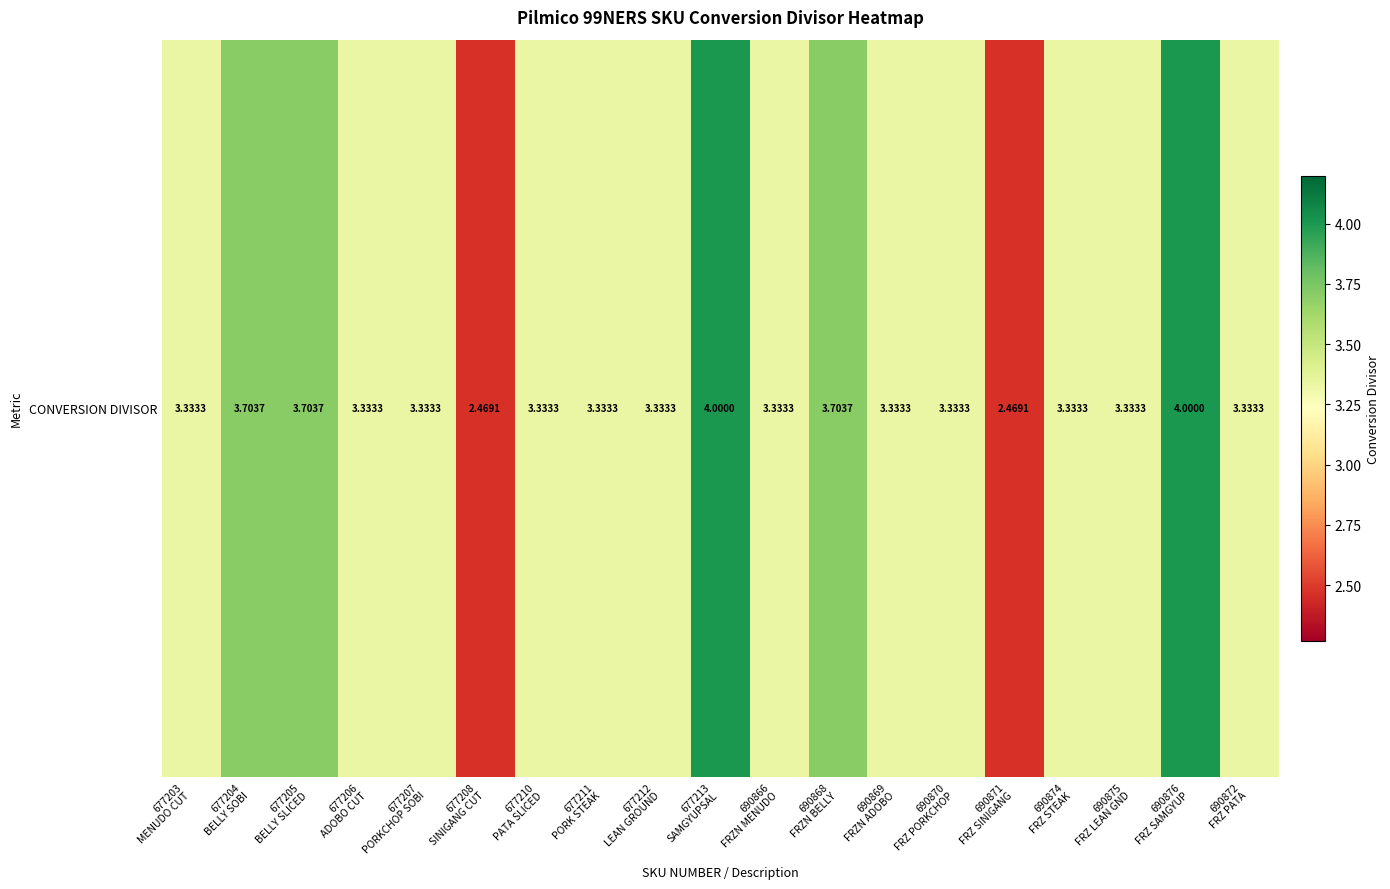

Rank the categories by value from lowest to highest.

677208
SINIGANG CUT, 690871
FRZ SINIGANG, 677203
MENUDO CUT, 677206
ADOBO CUT, 677207
PORKCHOP SOBI, 677210
PATA SLICED, 677211
PORK STEAK, 677212
LEAN GROUND, 690866
FRZN MENUDO, 690869
FRZN ADOBO, 690870
FRZ PORKCHOP, 690874
FRZ STEAK, 690875
FRZ LEAN GND, 690872
FRZ PATA, 677204
BELLY SOBI, 677205
BELLY SLICED, 690868
FRZN BELLY, 677213
SAMGYUPSAL, 690876
FRZ SAMGYUP